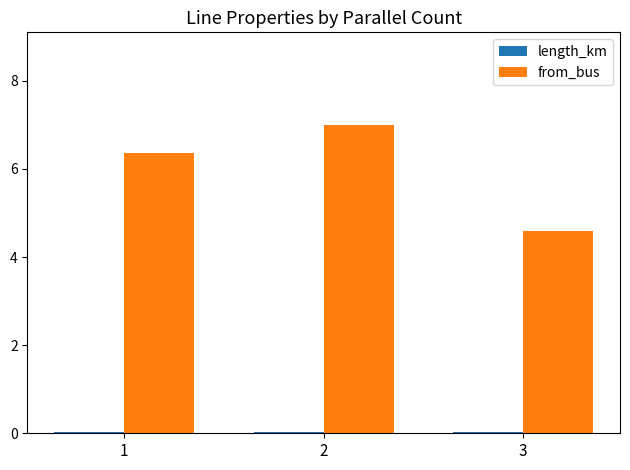

Is it true that from_bus equals 6.4 at 1?

True